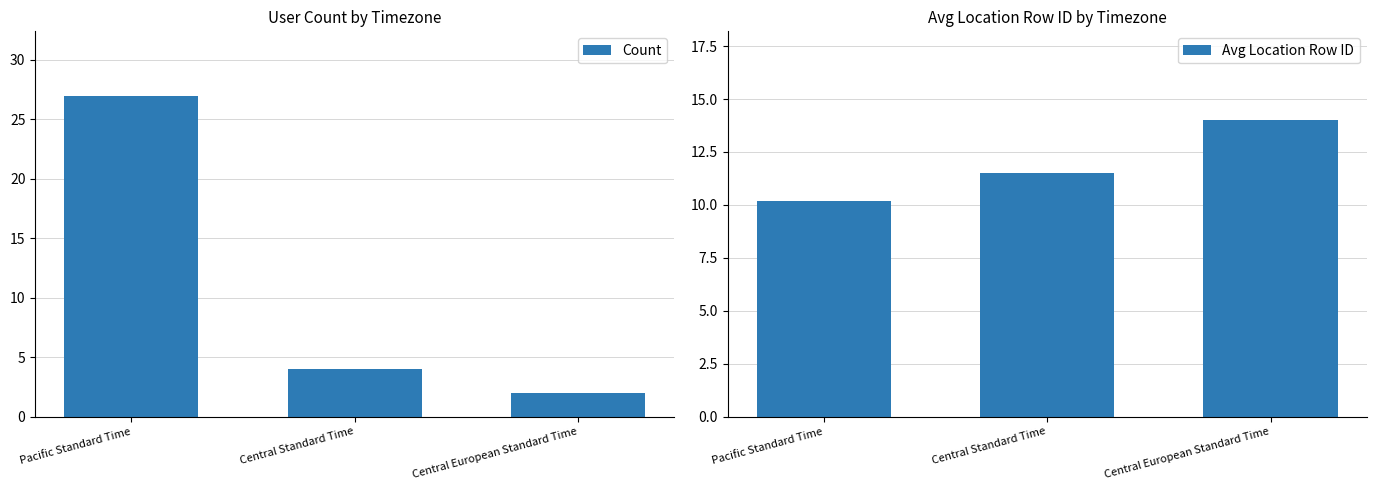

Rank the categories by Count value from lowest to highest.

Central European Standard Time, Central Standard Time, Pacific Standard Time